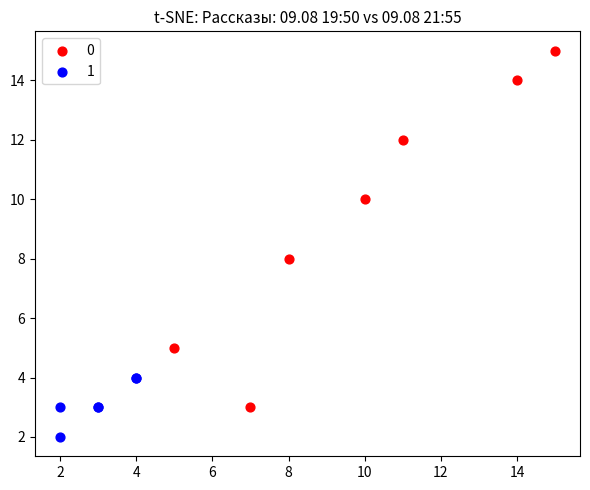

What are all the series names shown in the legend?

0, 1